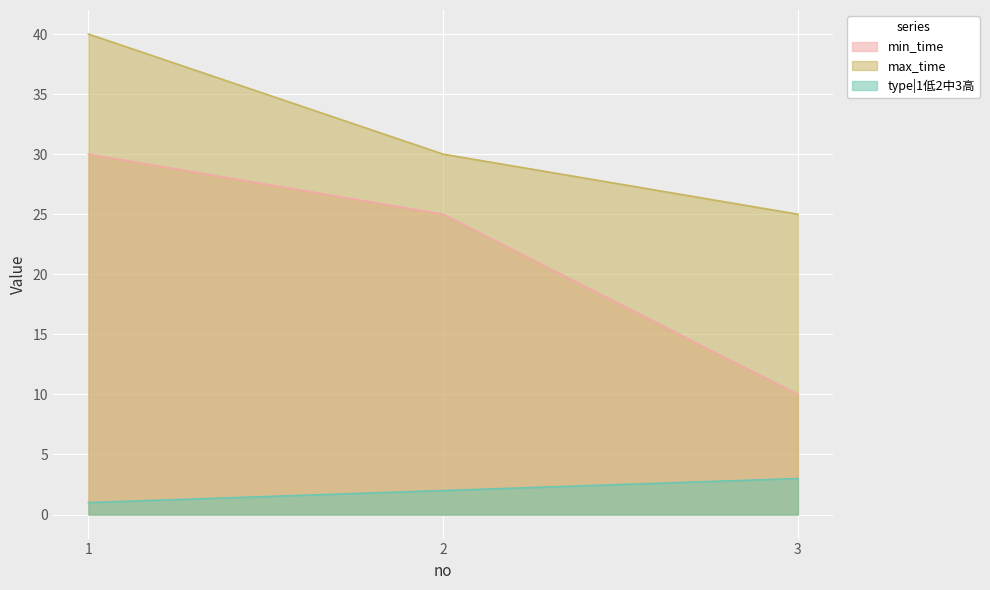

How many lines are shown in the chart?

3